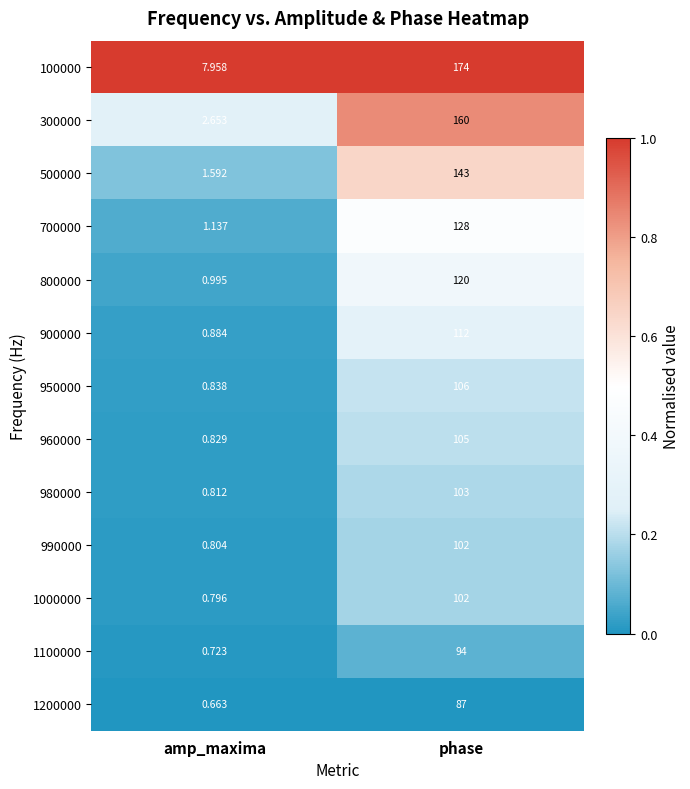

At which label is 980000 closest to 51?

amp_maxima